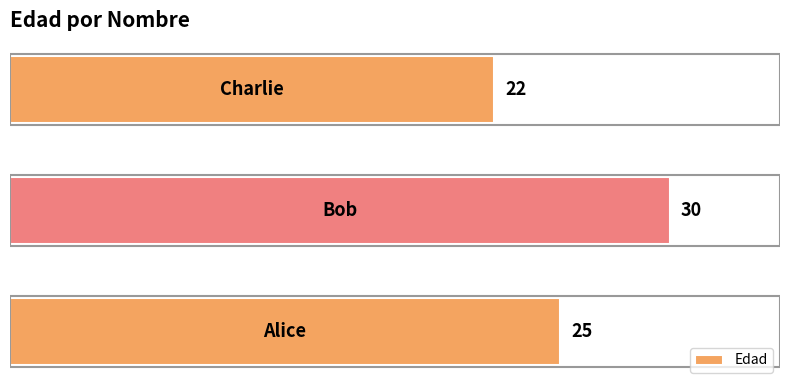

How many data points are less than 25?

1